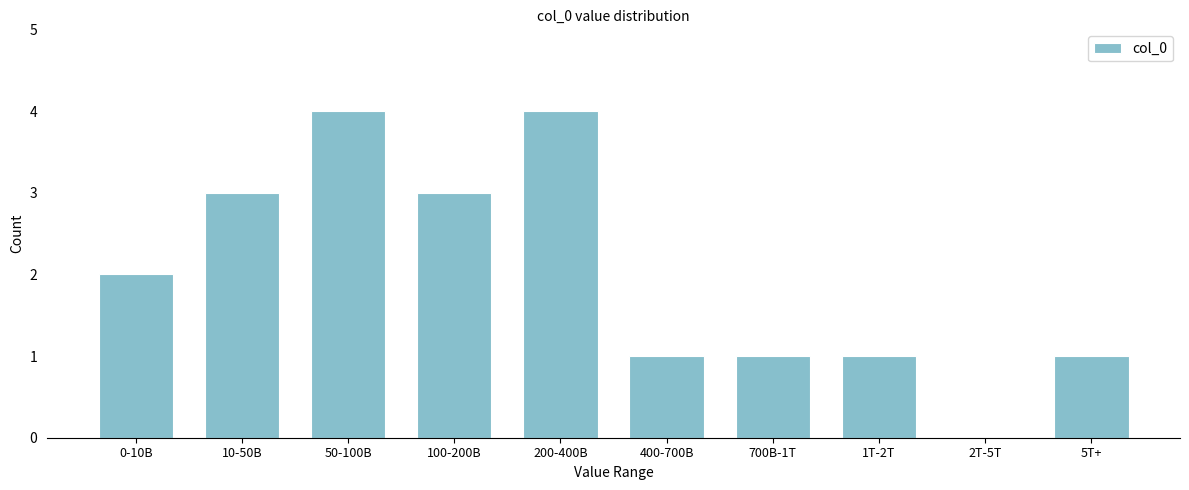

Reading right to left, transcribe all the data shown in this chart.

5T+=1	2T-5T=0	1T-2T=1	700B-1T=1	400-700B=1	200-400B=4	100-200B=3	50-100B=4	10-50B=3	0-10B=2